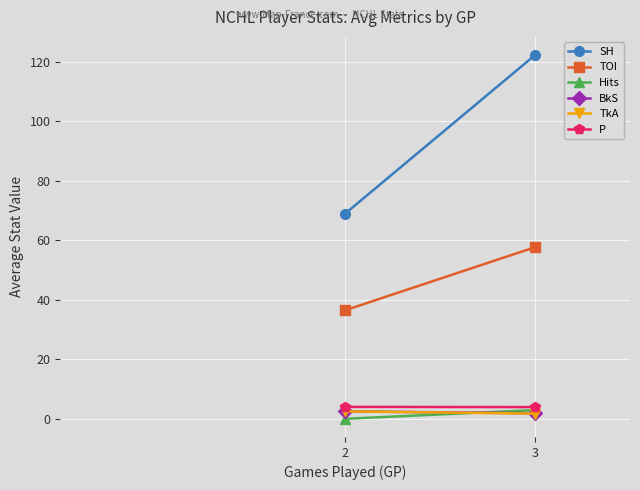

True or false: TkA has a value of 2.5 at 2.

True